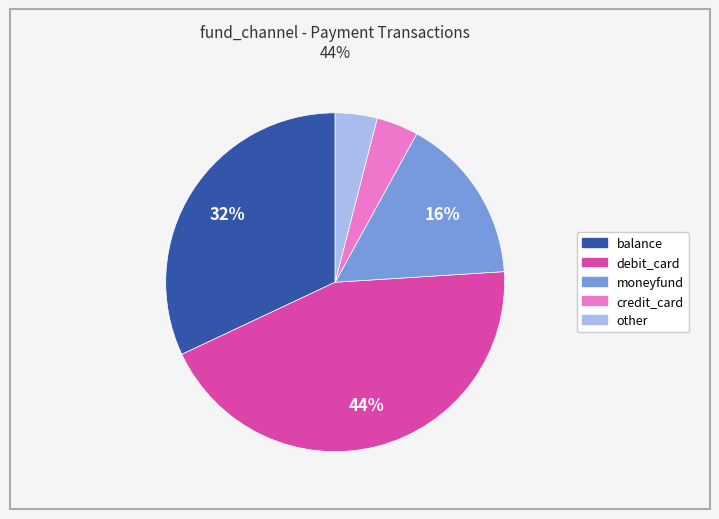

Does credit_card account for over 50% of the chart?

No